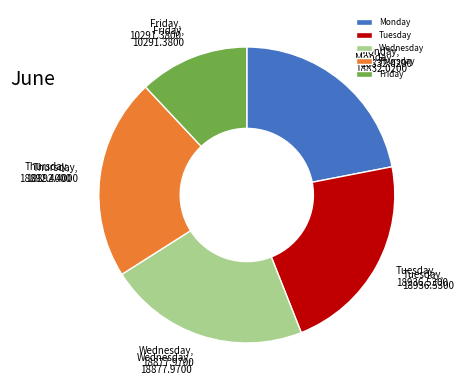

Count the number of slices in the pie.

5